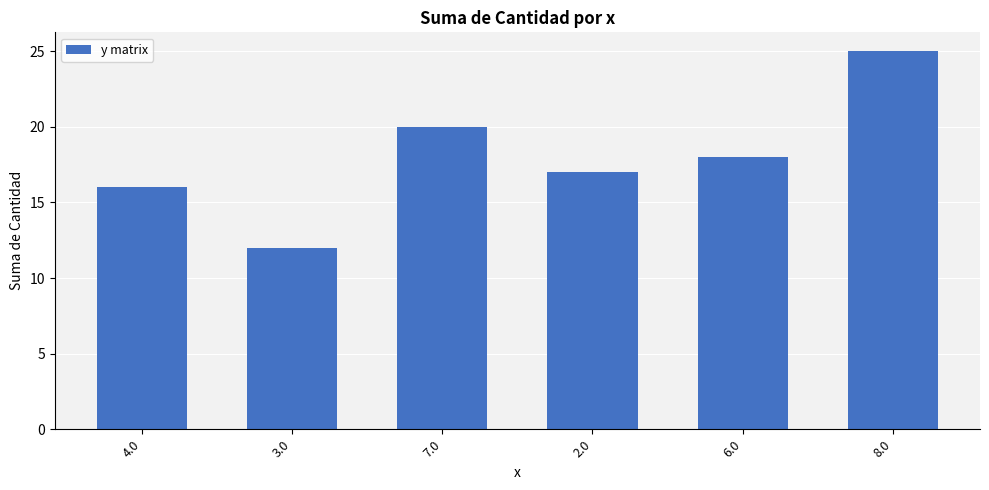

Approximately how many times larger is the value at 4.0 compared to 3.0?

1.3